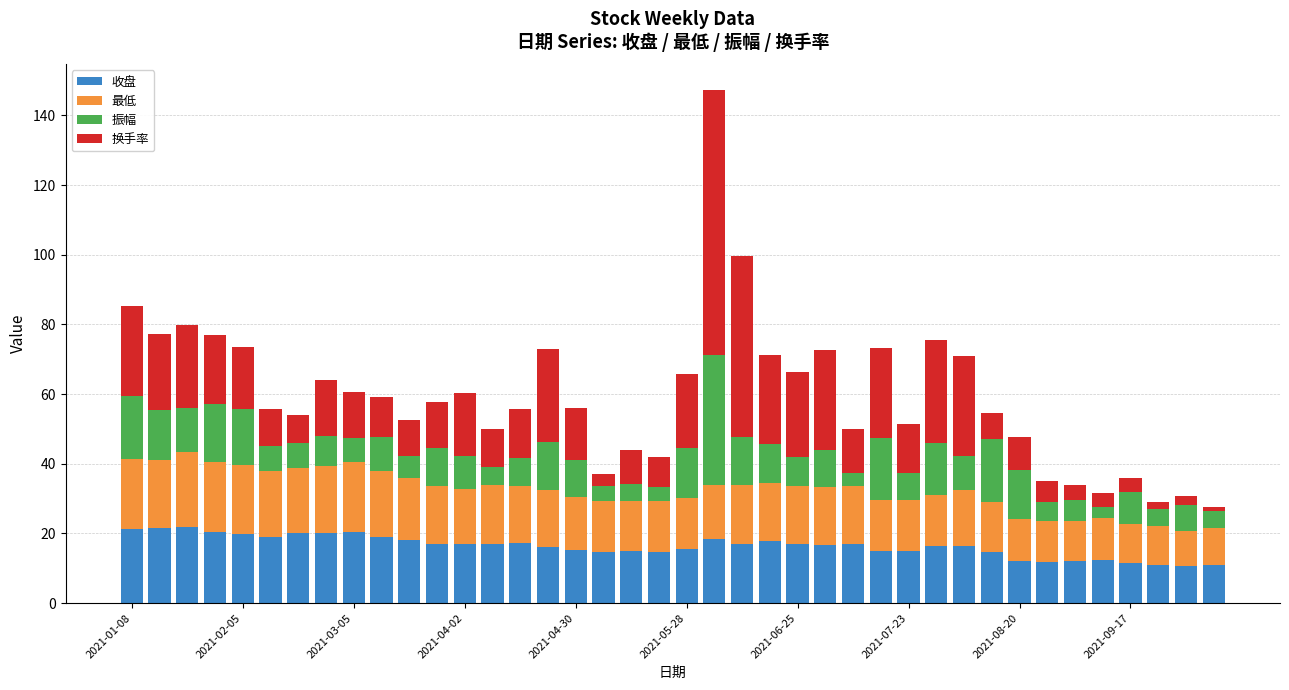

What is the lowest value of the 收盘 series?

10.6